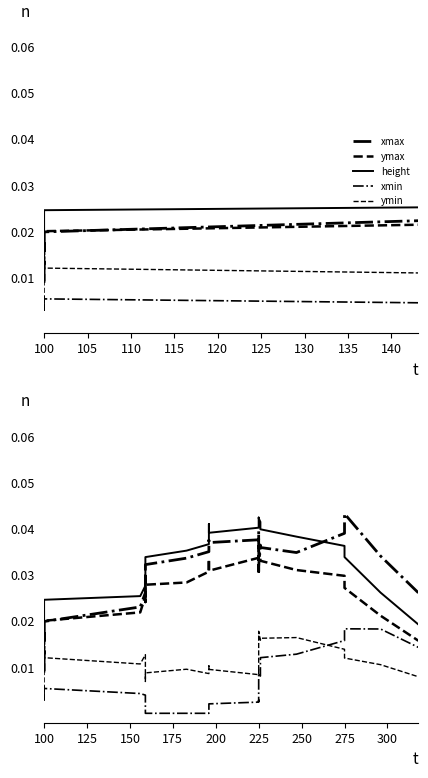

How many lines are shown in the chart?

5